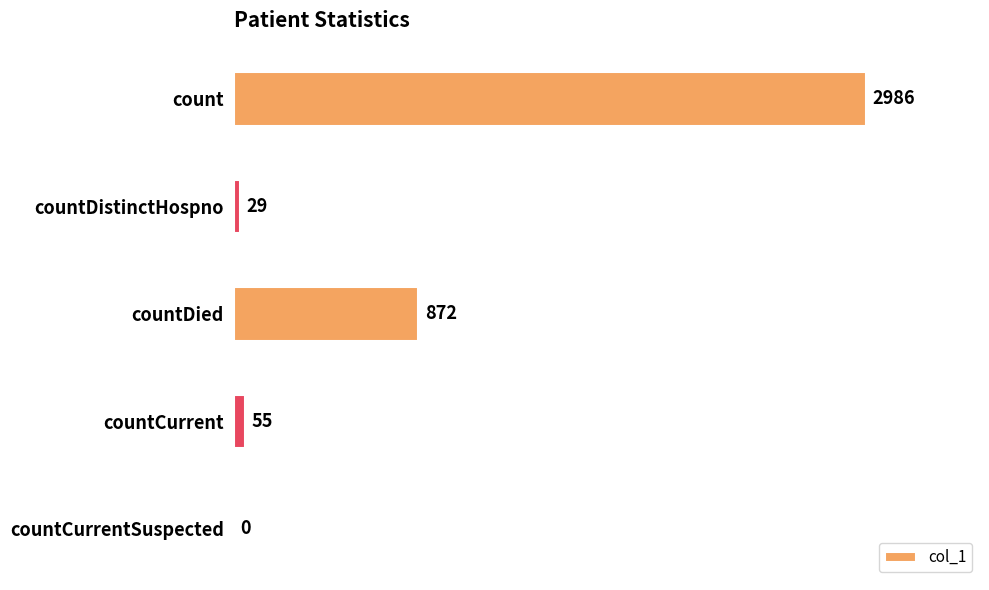

Which label corresponds to the largest value in the chart?

count